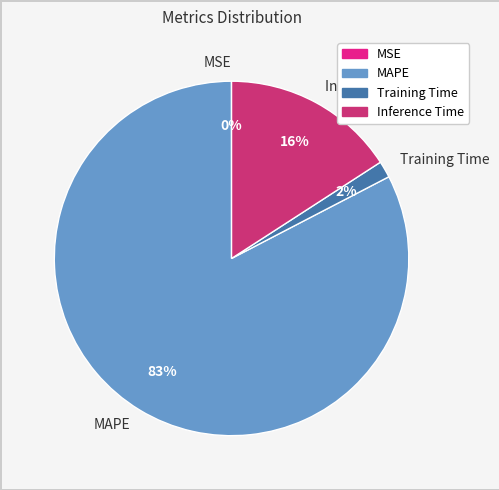

Does any single category account for the majority?

Yes